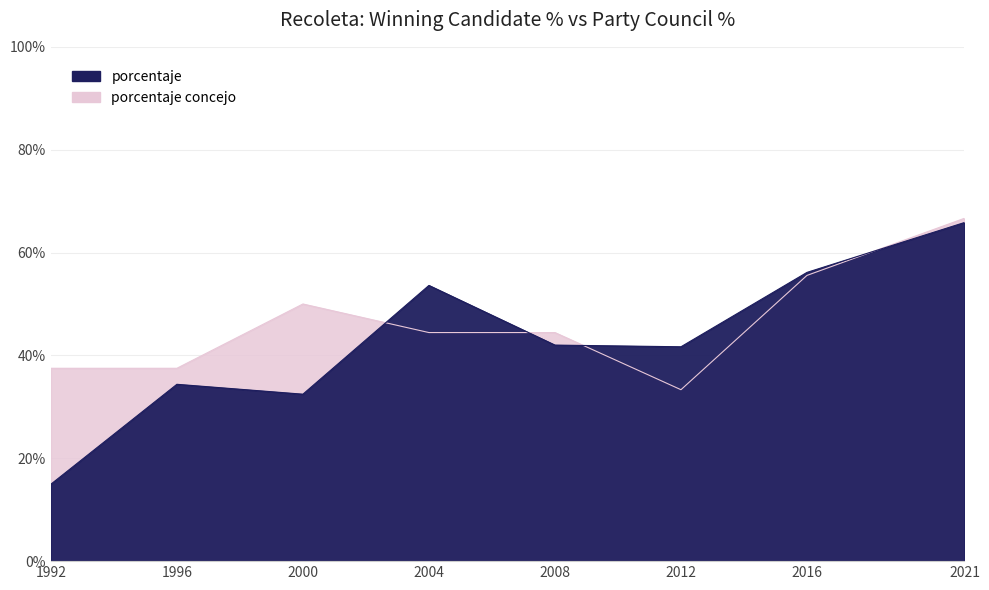

Which has a higher value, 1996 or 2000?

1996